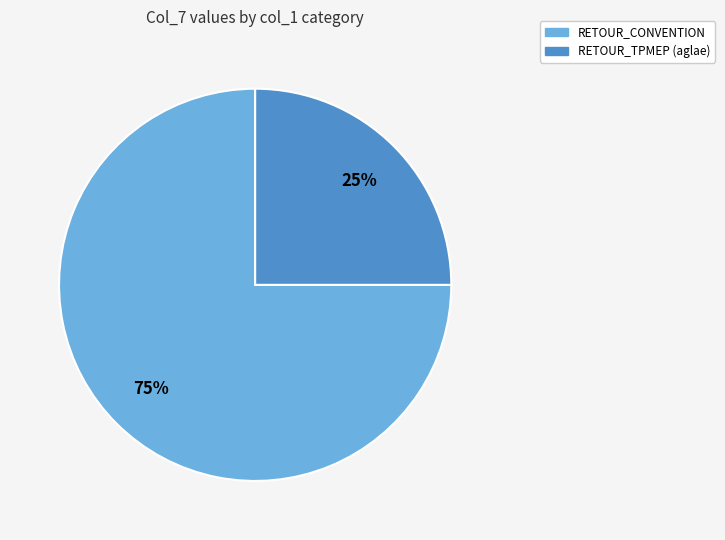

Is there any slice that represents more than half of the pie?

Yes